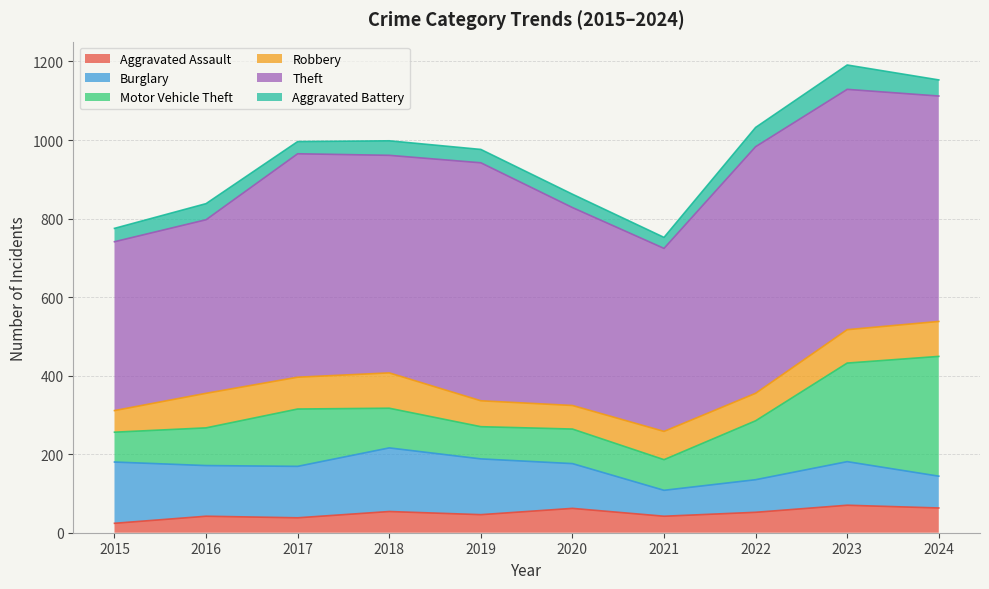

What is the average value of the Theft series?

538